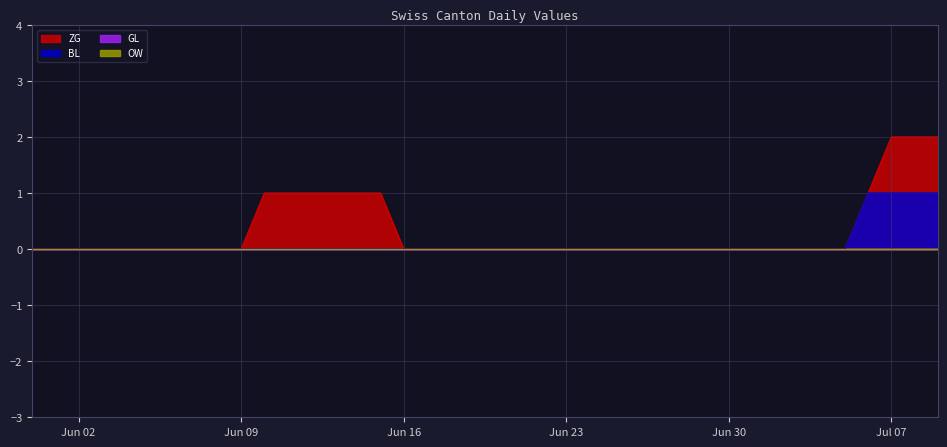

The BL series shows -1 at 2020-06-07. True or false?

False